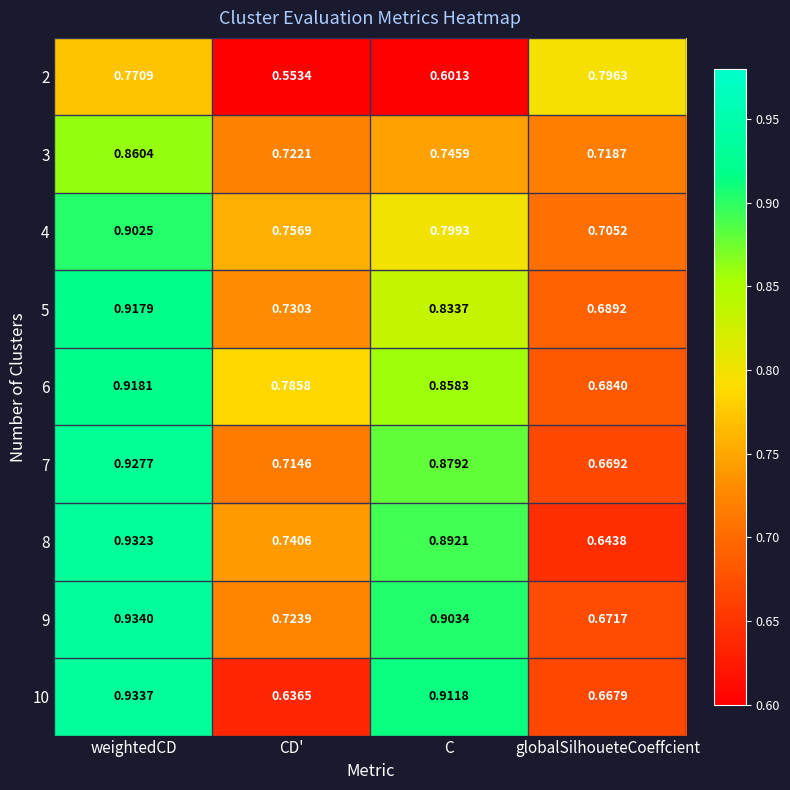

At globalSilhoueteCoeffcient, list the series in order from largest to smallest.

2, 3, 4, 5, 6, 9, 7, 10, 8